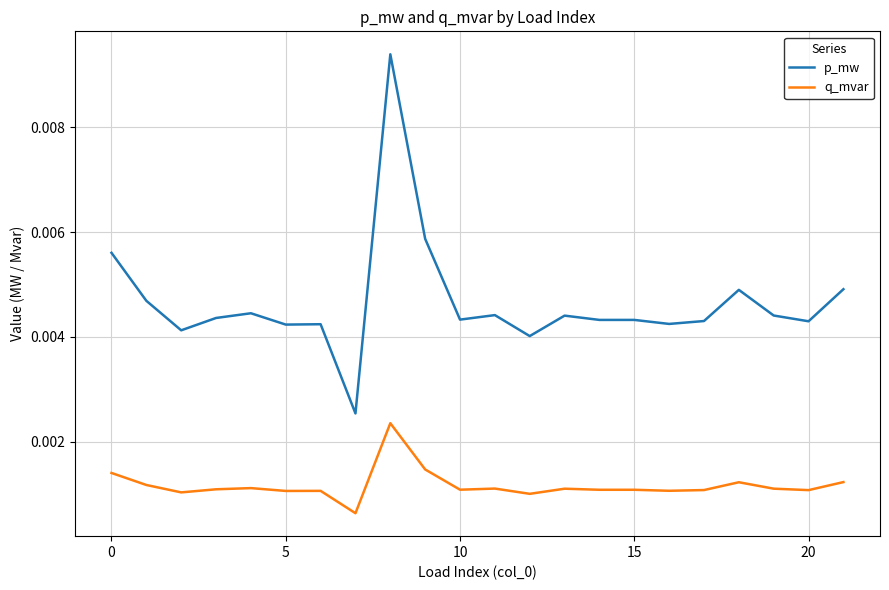

True or false: q_mvar and p_mw cross at least once.

False